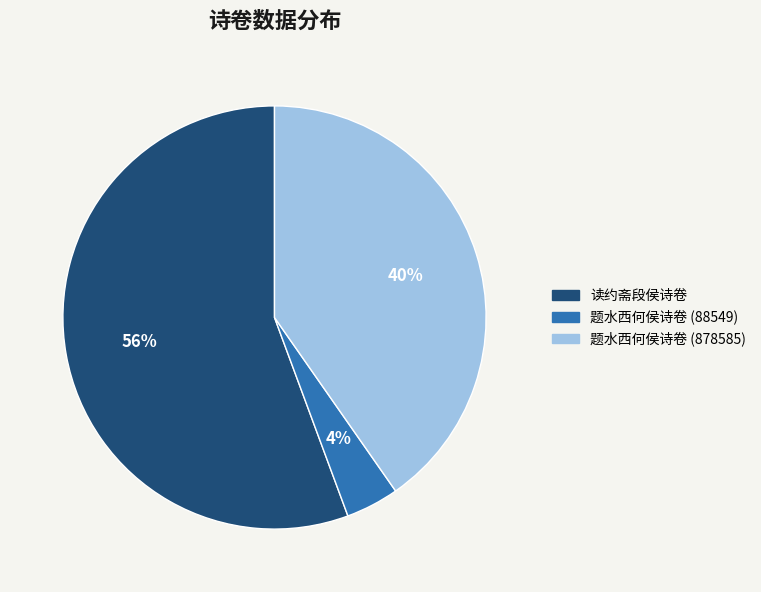

Between 读约斋段侯诗卷 and 题水西何侯诗卷 (878585), which is larger?

读约斋段侯诗卷